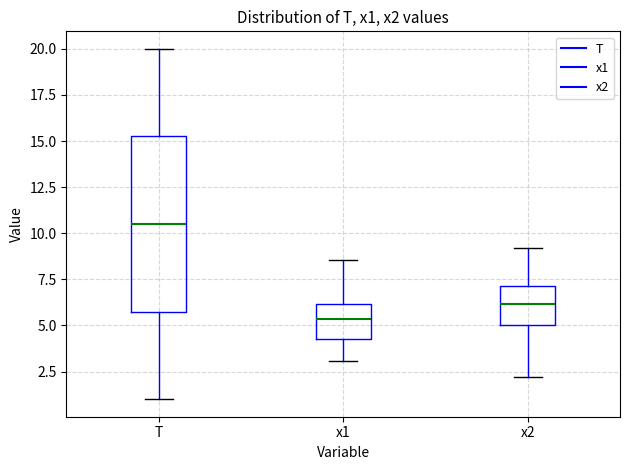

Which box is the tallest, from its lower edge to its upper edge?

T